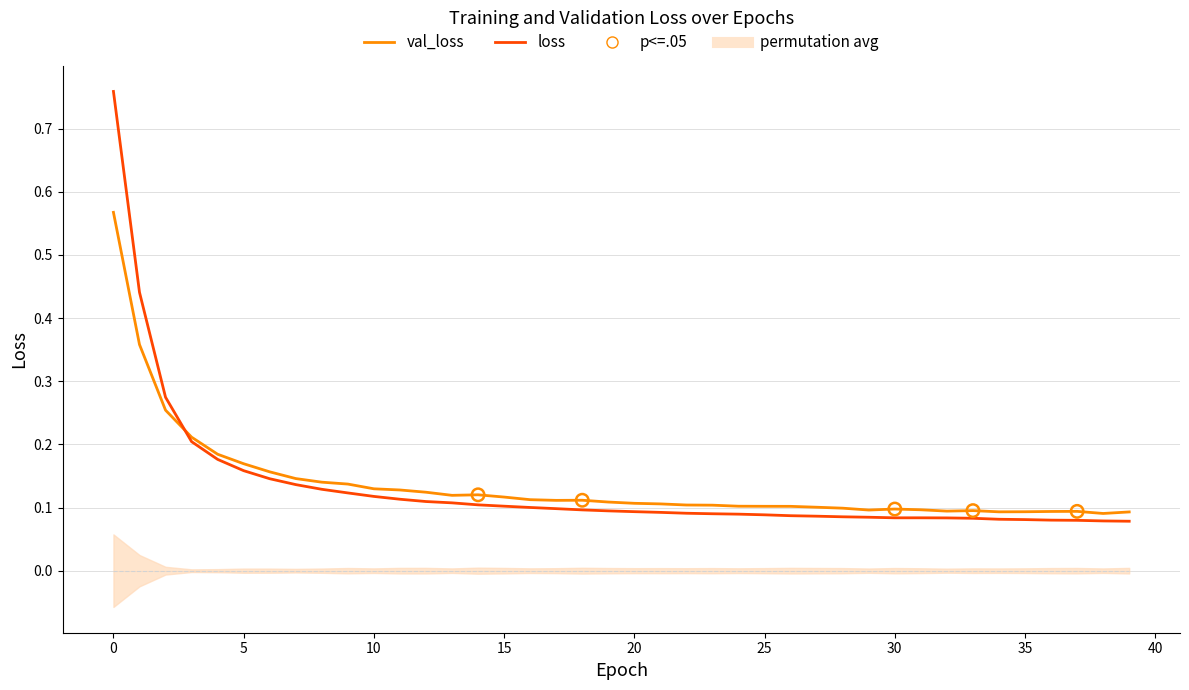

Is the value of val_loss at 4 greater than the value of loss at 22?

Yes